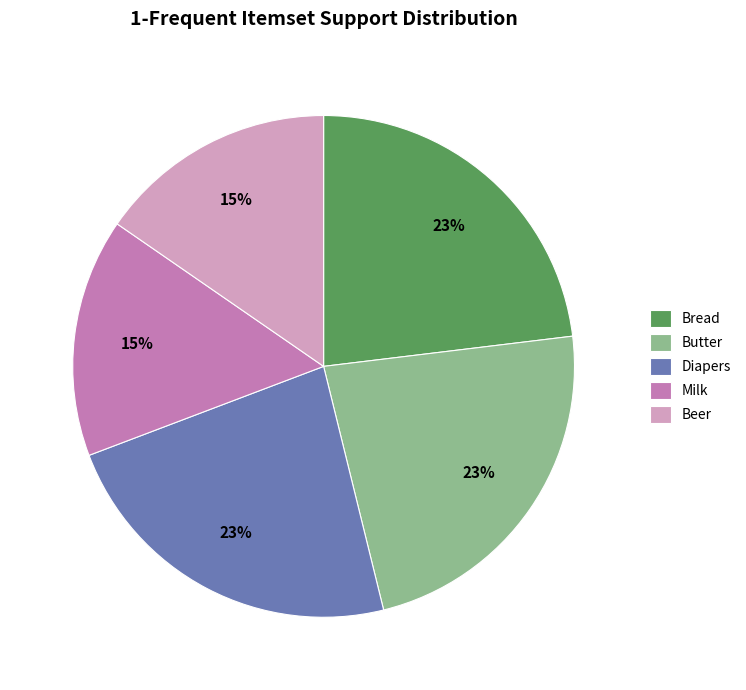

To the nearest percent, what is the difference between the largest and smallest slice percentages?

8%